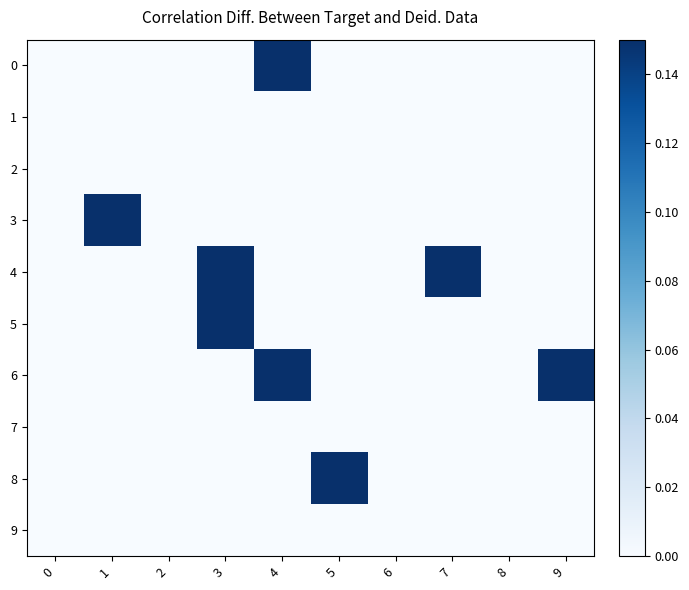

Between 7 and 8, which is larger?

7